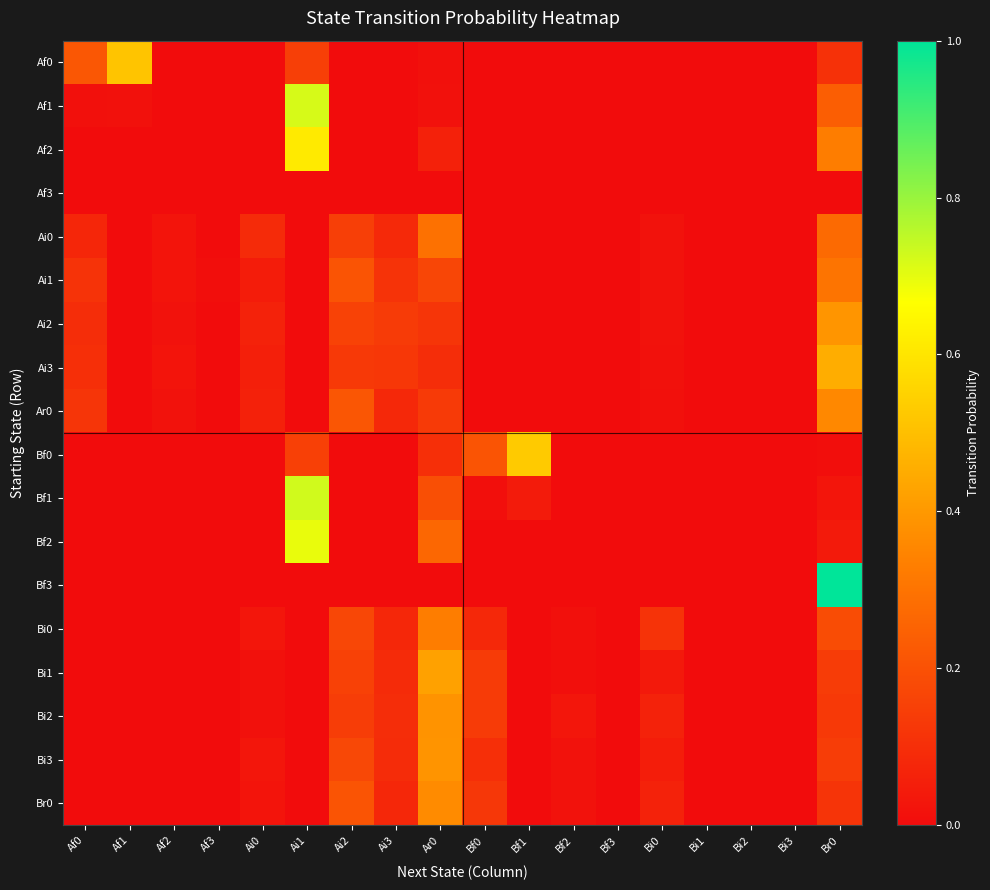

Rank the series at Ar0 from highest to lowest value.

Bi1, Bi3, Bi2, Br0, Bi0, Ai0, Bf2, Bf1, Ai1, Ar0, Ai2, Bf0, Ai3, Af2, Af1, Af0, Af3, Bf3